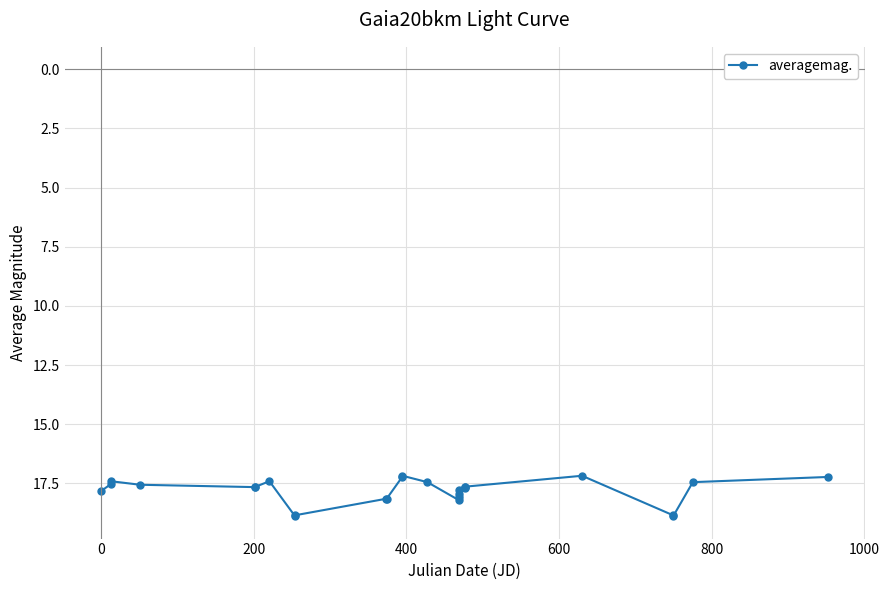

What is the difference between the second highest and second lowest values?

1.7